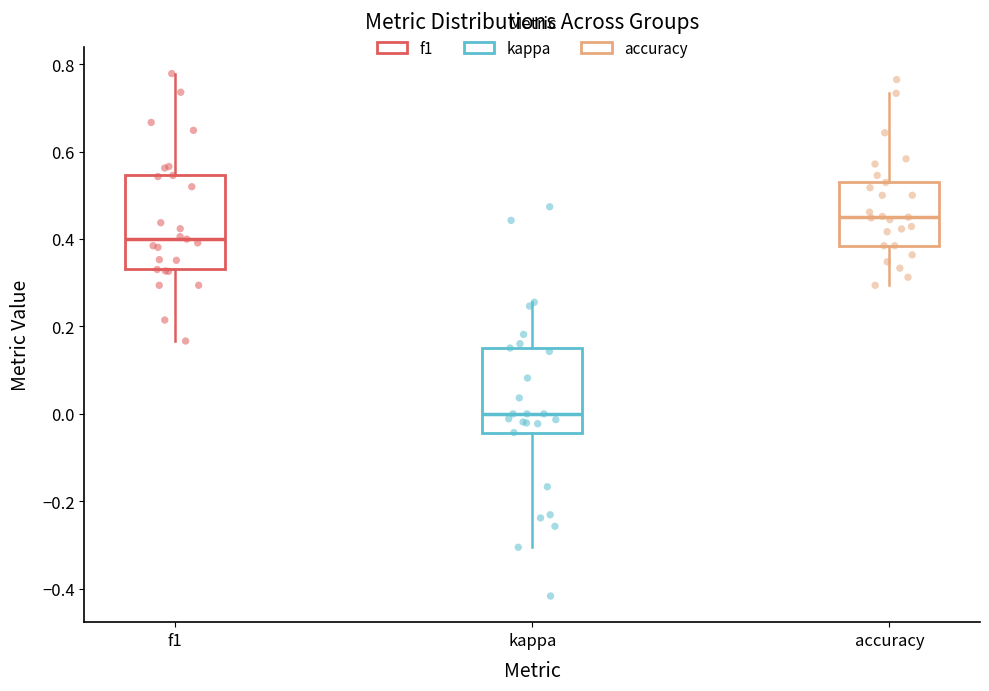

Where does the upper whisker of the box for kappa end on the y-axis? The values are not printed on the chart, so give them approximately, as read against the axis.

0.26